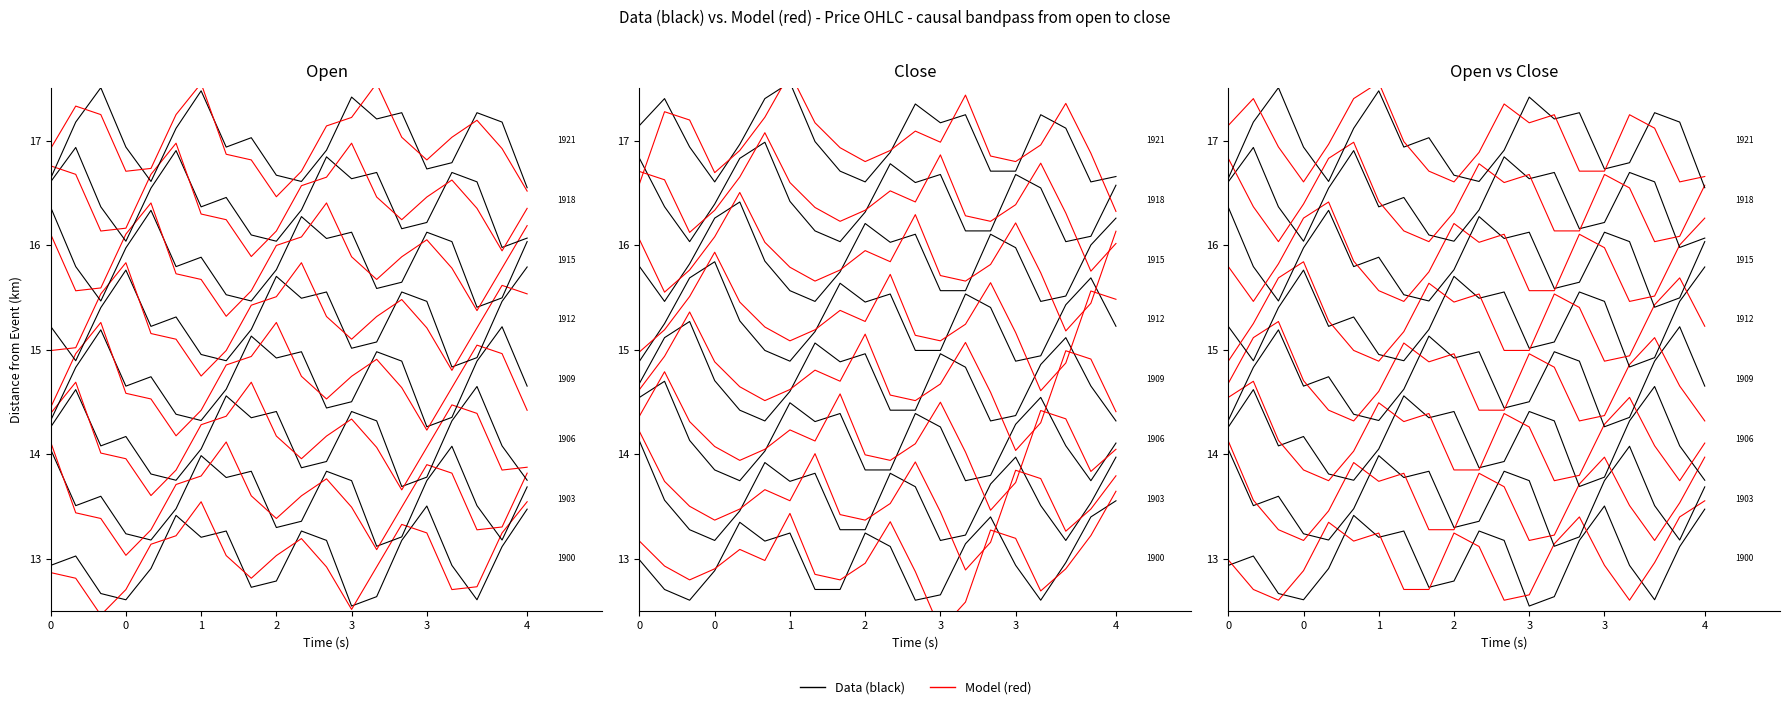

What are all the series names shown in the legend?

Data (black), Model (red)